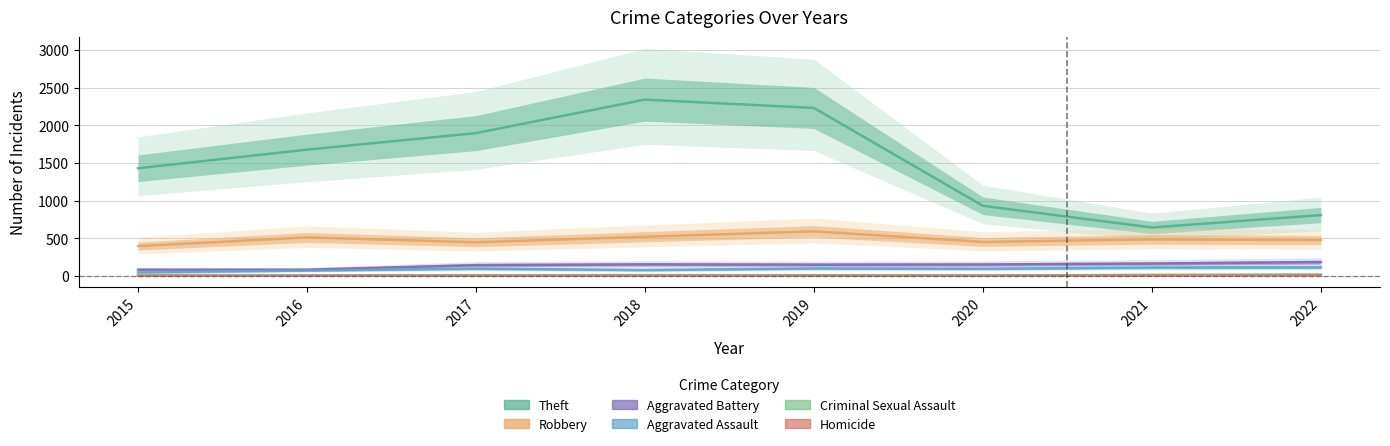

What is the spread (max minus min) of values at 2017?

1895